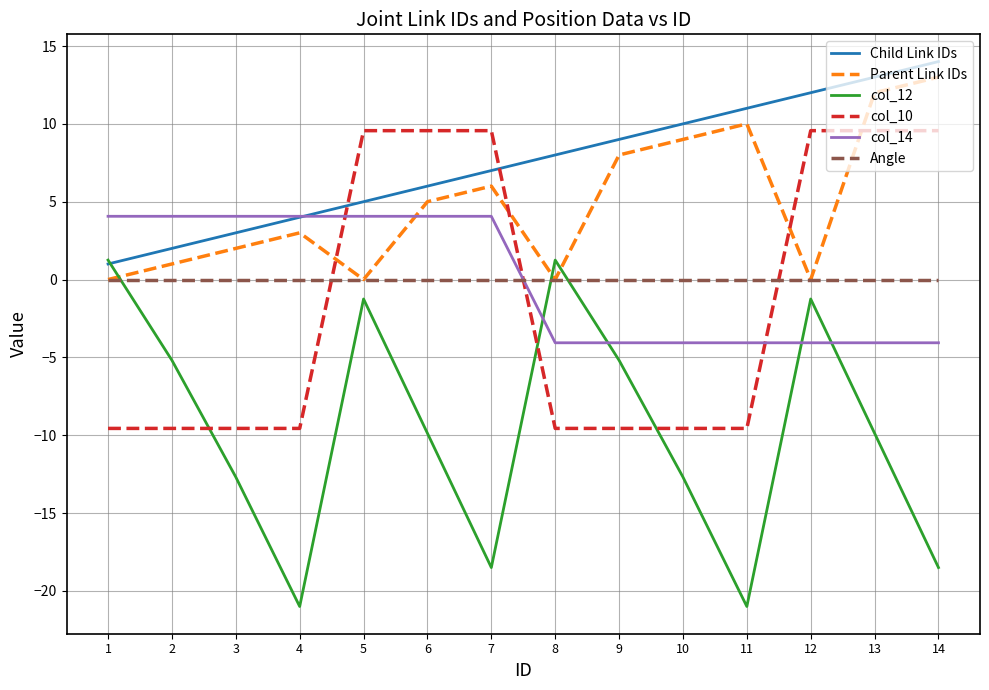

List the labels in order of Child Link IDs value, largest first.

14, 13, 12, 11, 10, 9, 8, 7, 6, 5, 4, 3, 2, 1